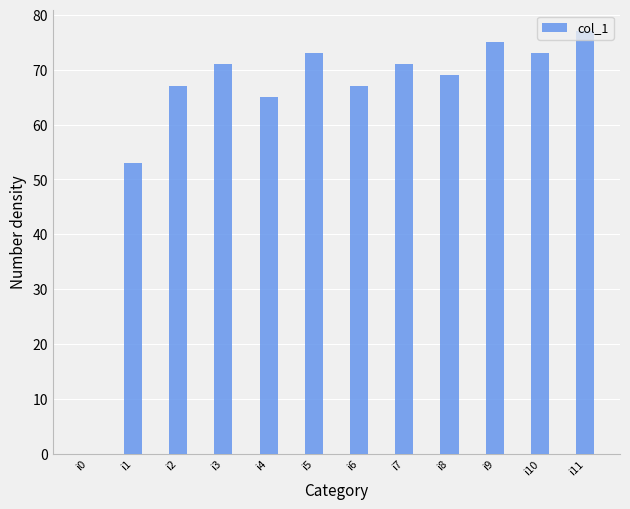

What is the change in value from i4 to i10?

+8